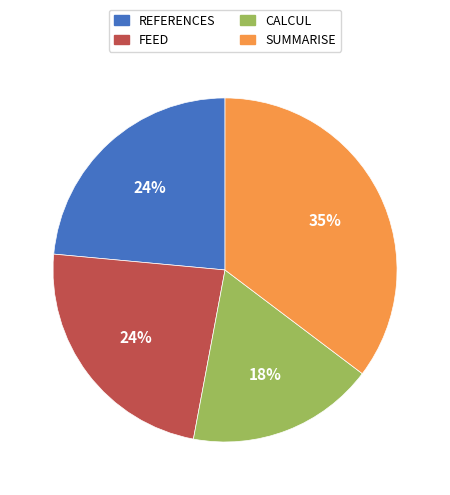

Do FEED and SUMMARISE together represent more than half of the pie?

Yes